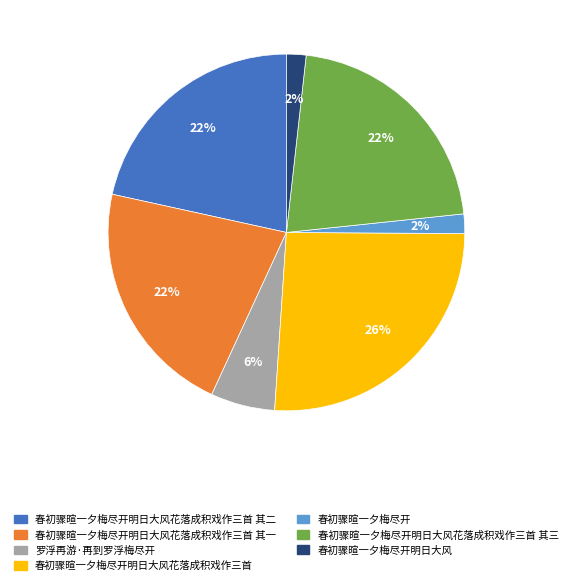

Which slice is the largest?

春初骤暄一夕梅尽开明日大风花落成积戏作三首